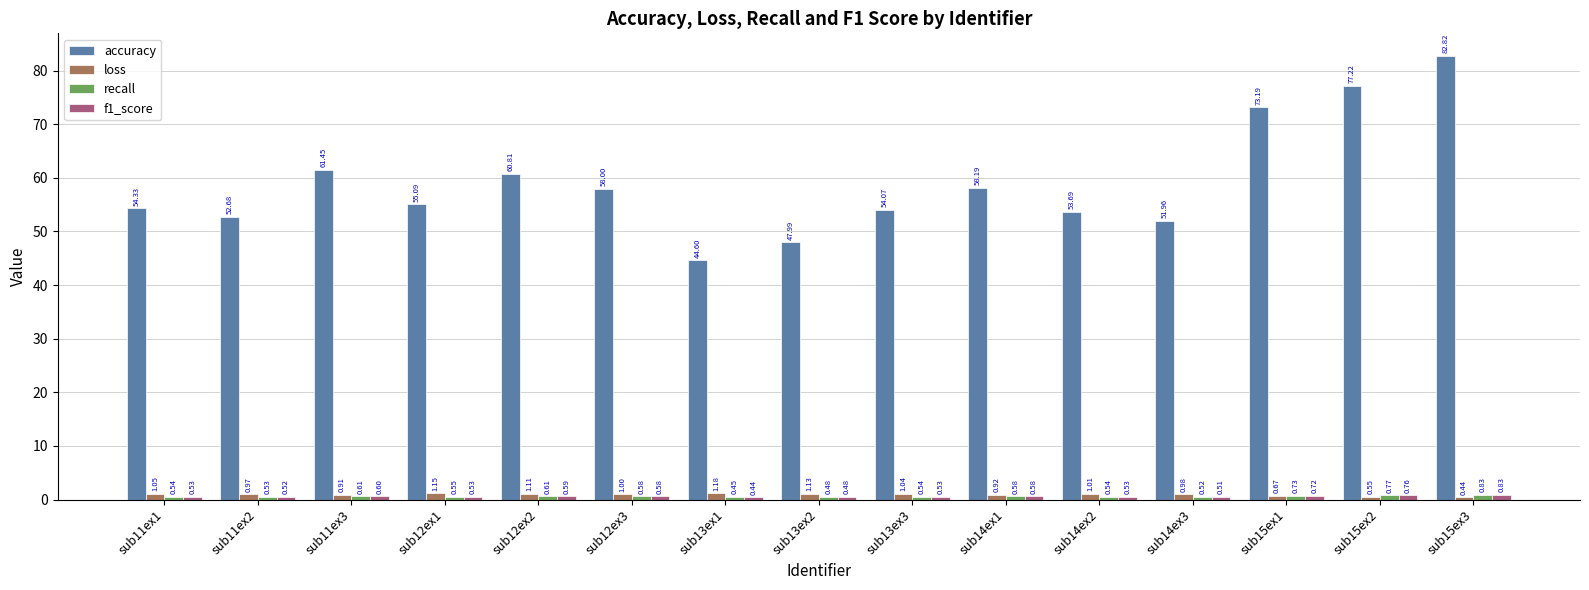

True or false: accuracy has a value of 92.5 at sub14ex1.

False